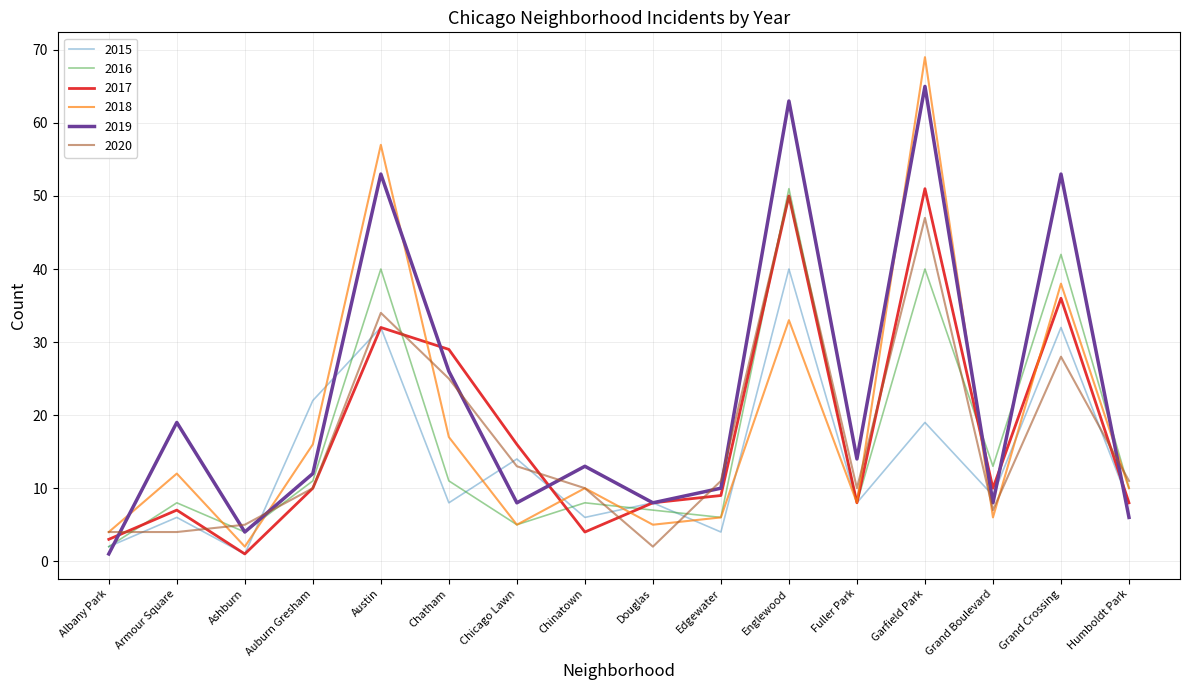

True or false: 2018 has a value of 8 at Chicago Lawn.

False